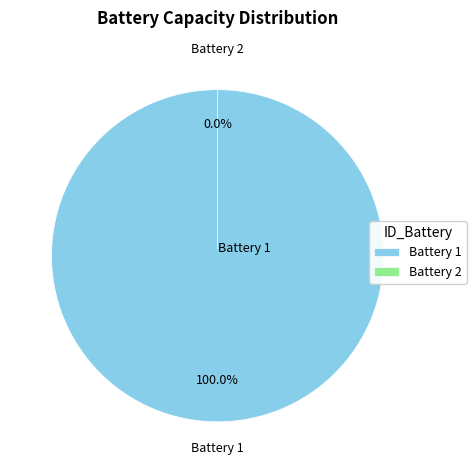

What is the smallest slice in the pie chart?

Battery 2